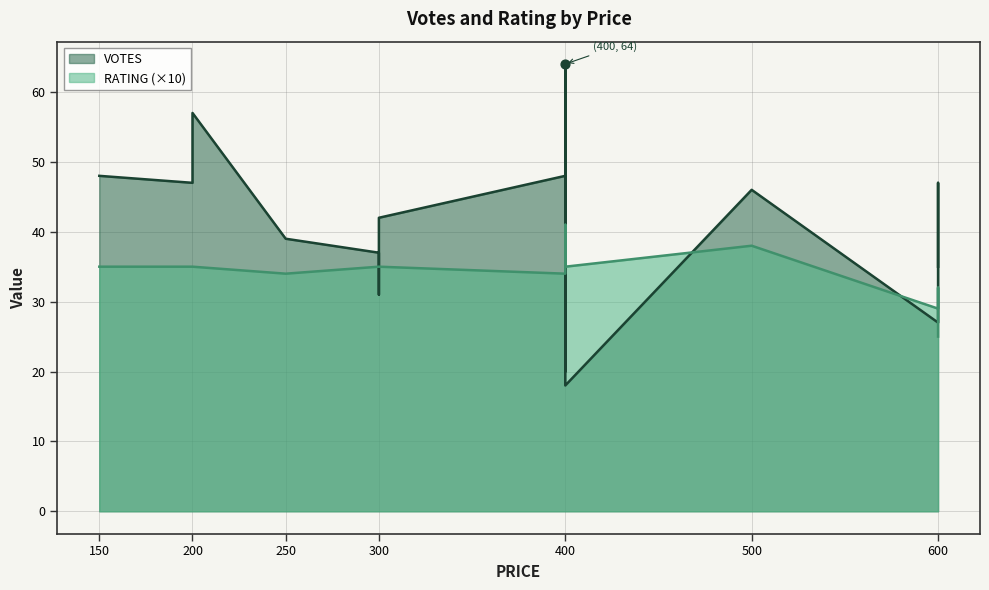

At which category is the sum across all series the highest?

400